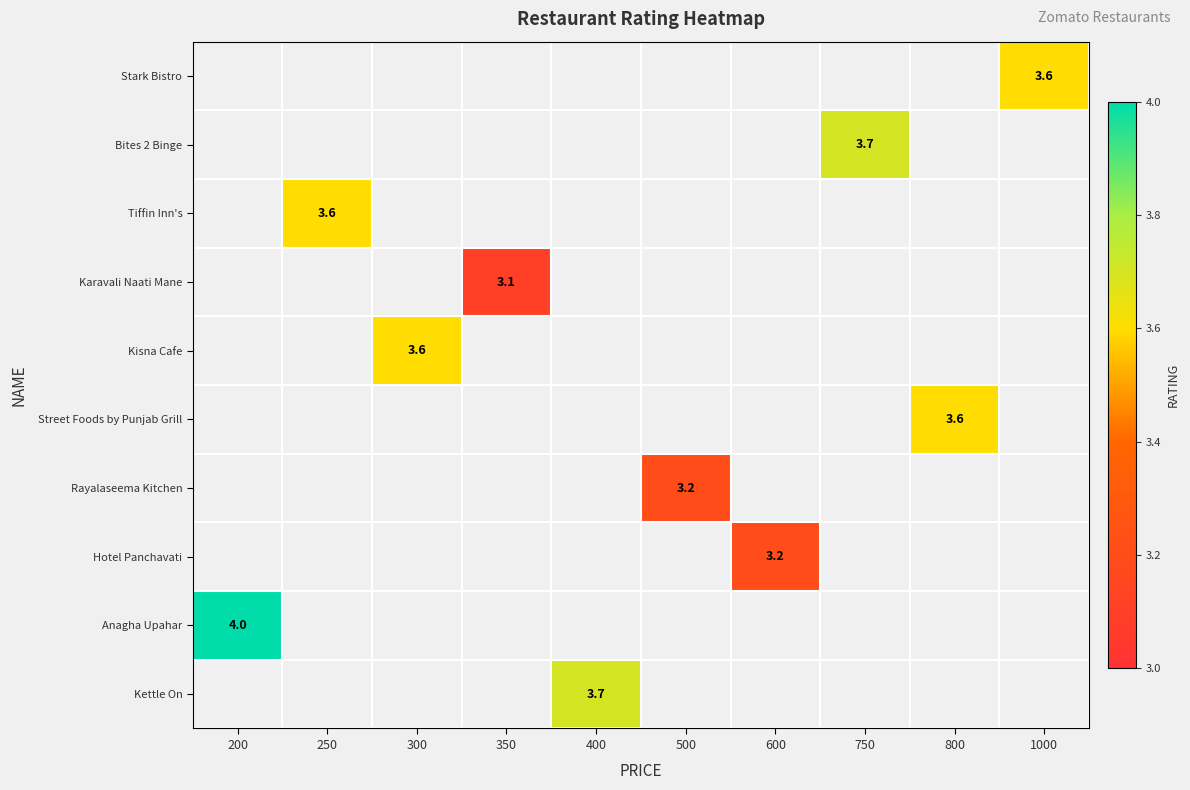

Is it true that Street Foods by Punjab Grill equals 3.6 at 800?

True